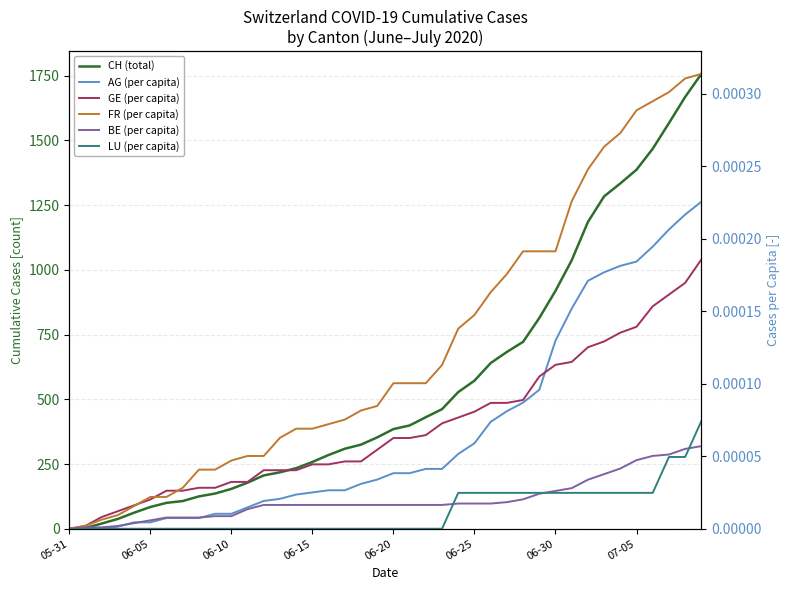

Is the value of LU (per capita) at 23 greater than the value of CH (total) at 9?

No